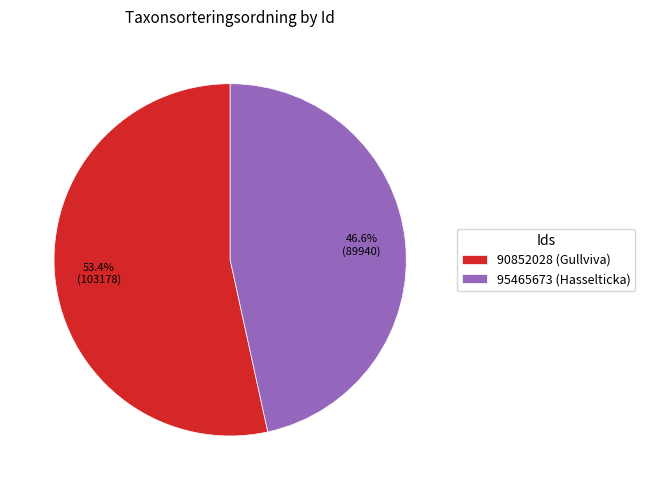

What is the total percentage of 90852028 and 95465673?

100.0%